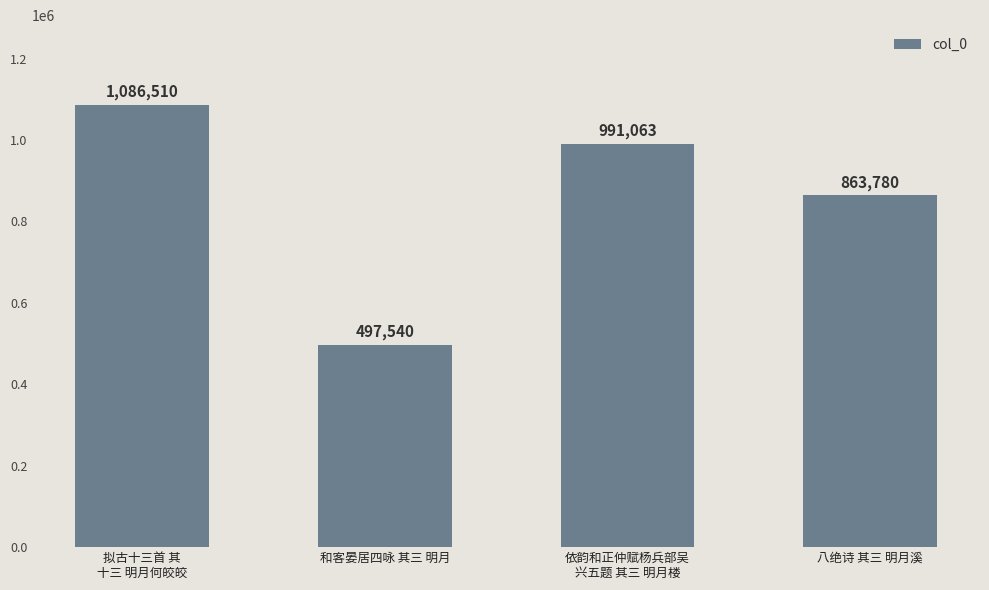

What is the value of the 1st bar from the left?

1086510